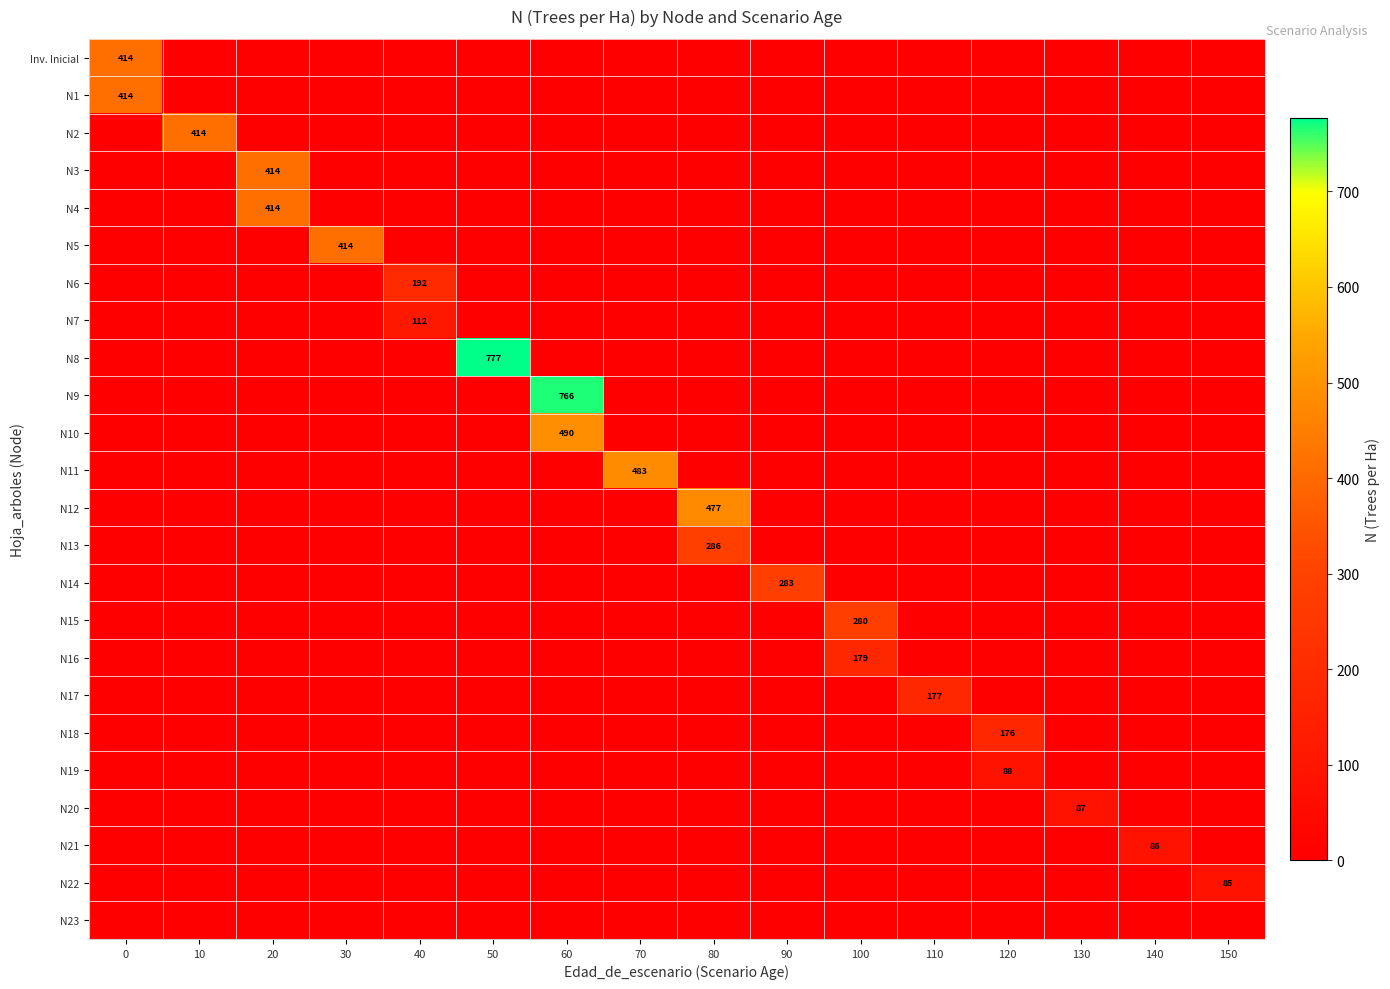

Rank the categories by N3 value from lowest to highest.

0, 10, 30, 40, 50, 60, 70, 80, 90, 100, 110, 120, 130, 140, 150, 20